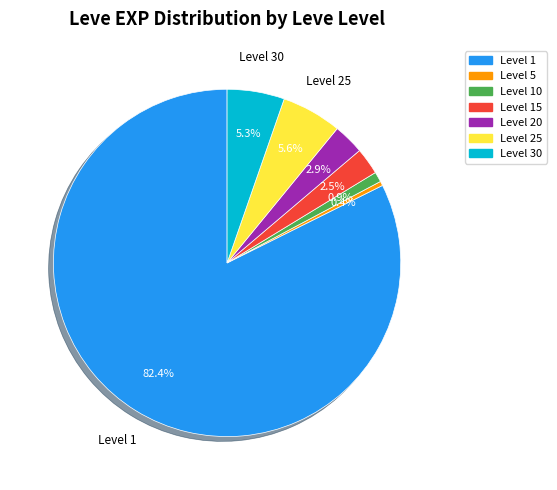

Does any single category account for the majority?

Yes